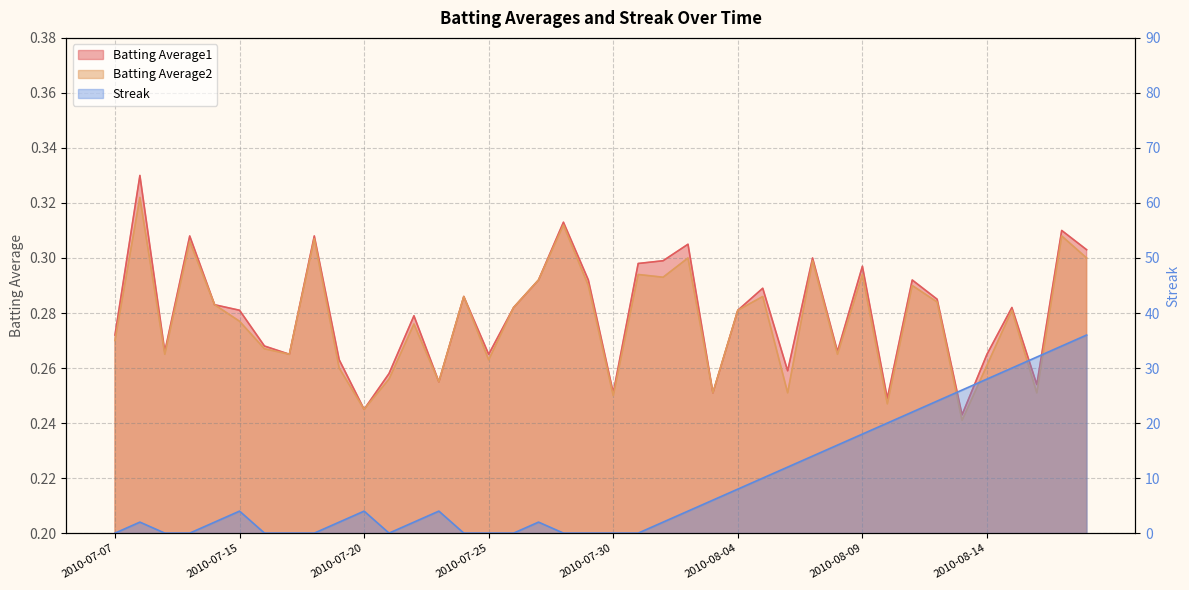

How many values in the Streak series are below 4?

20